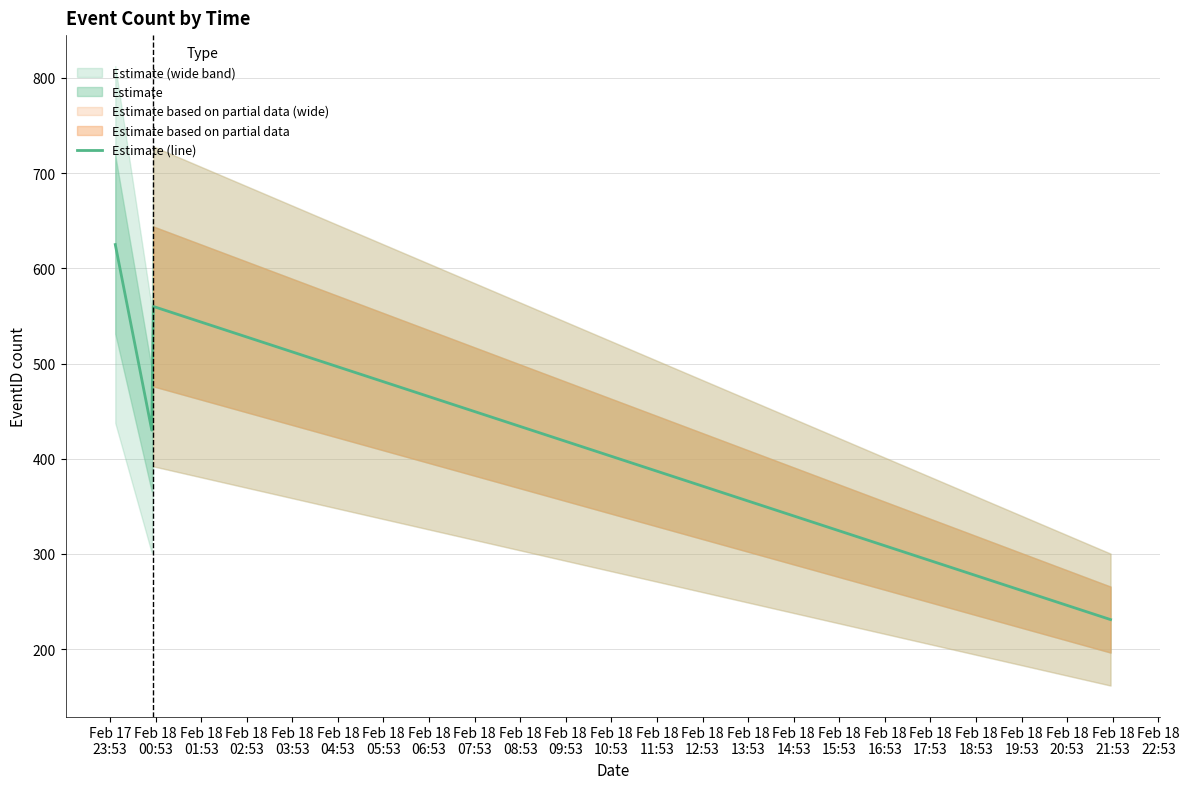

What is the maximum value for Estimate (line)?

625